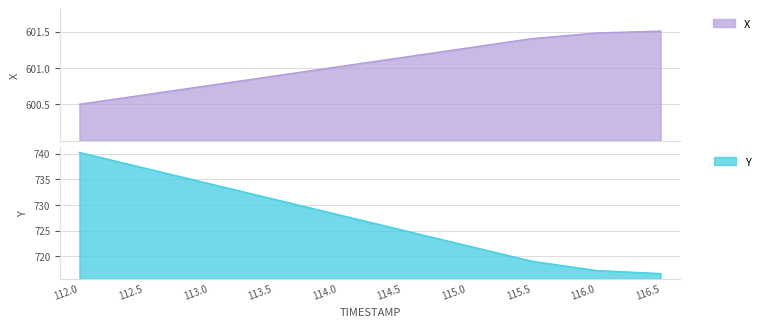

At which category is the sum across all series the highest?

112.0